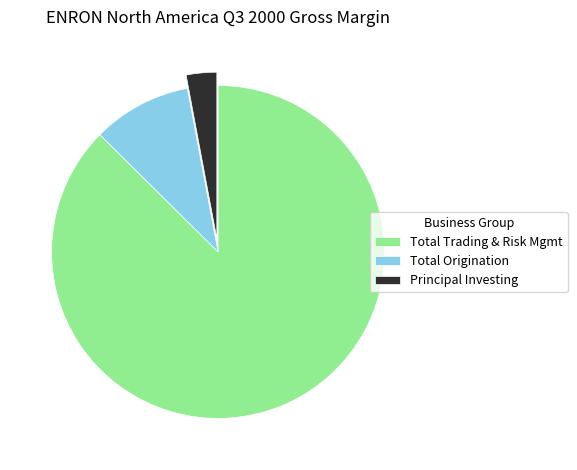

Approximately how many times larger is the value at Total Trading & Risk Mgmt compared to Principal Investing?

29.6